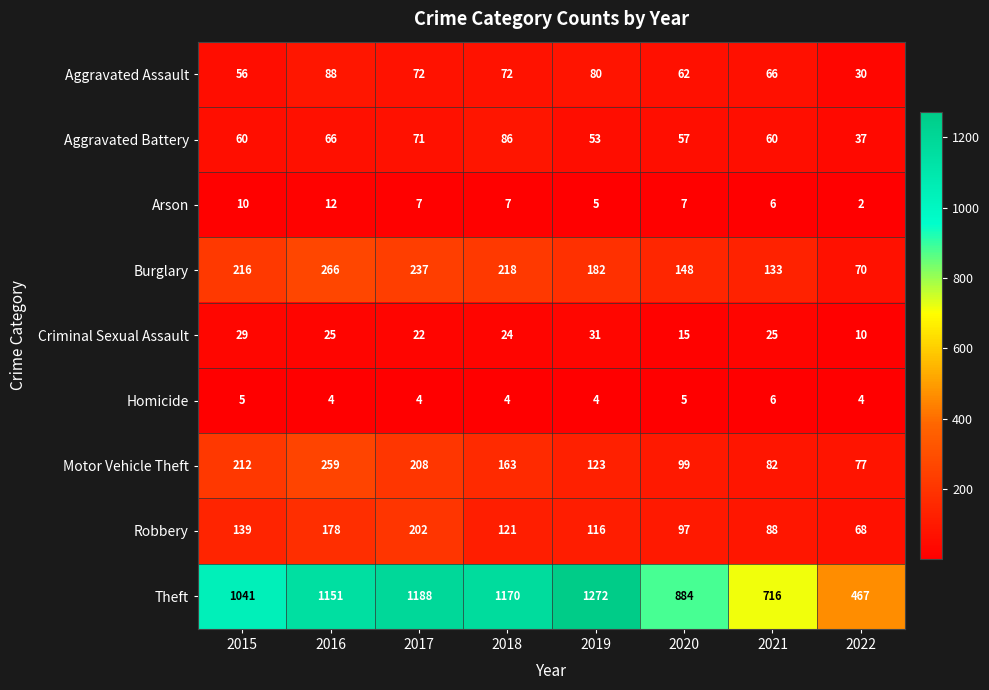

At which label is Criminal Sexual Assault closest to 20?

2017